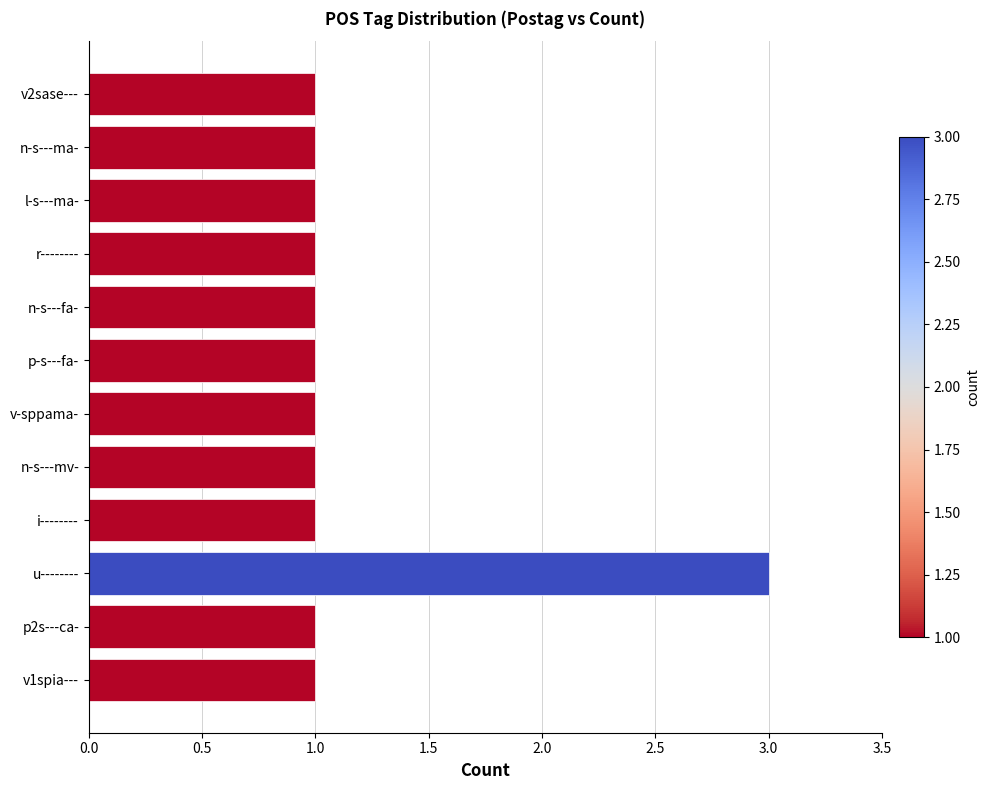

Reading bottom to top, transcribe all the data shown in this chart.

v1spia---=1	p2s---ca-=1	u--------=3	i--------=1	n-s---mv-=1	v-sppama-=1	p-s---fa-=1	n-s---fa-=1	r--------=1	l-s---ma-=1	n-s---ma-=1	v2sase---=1